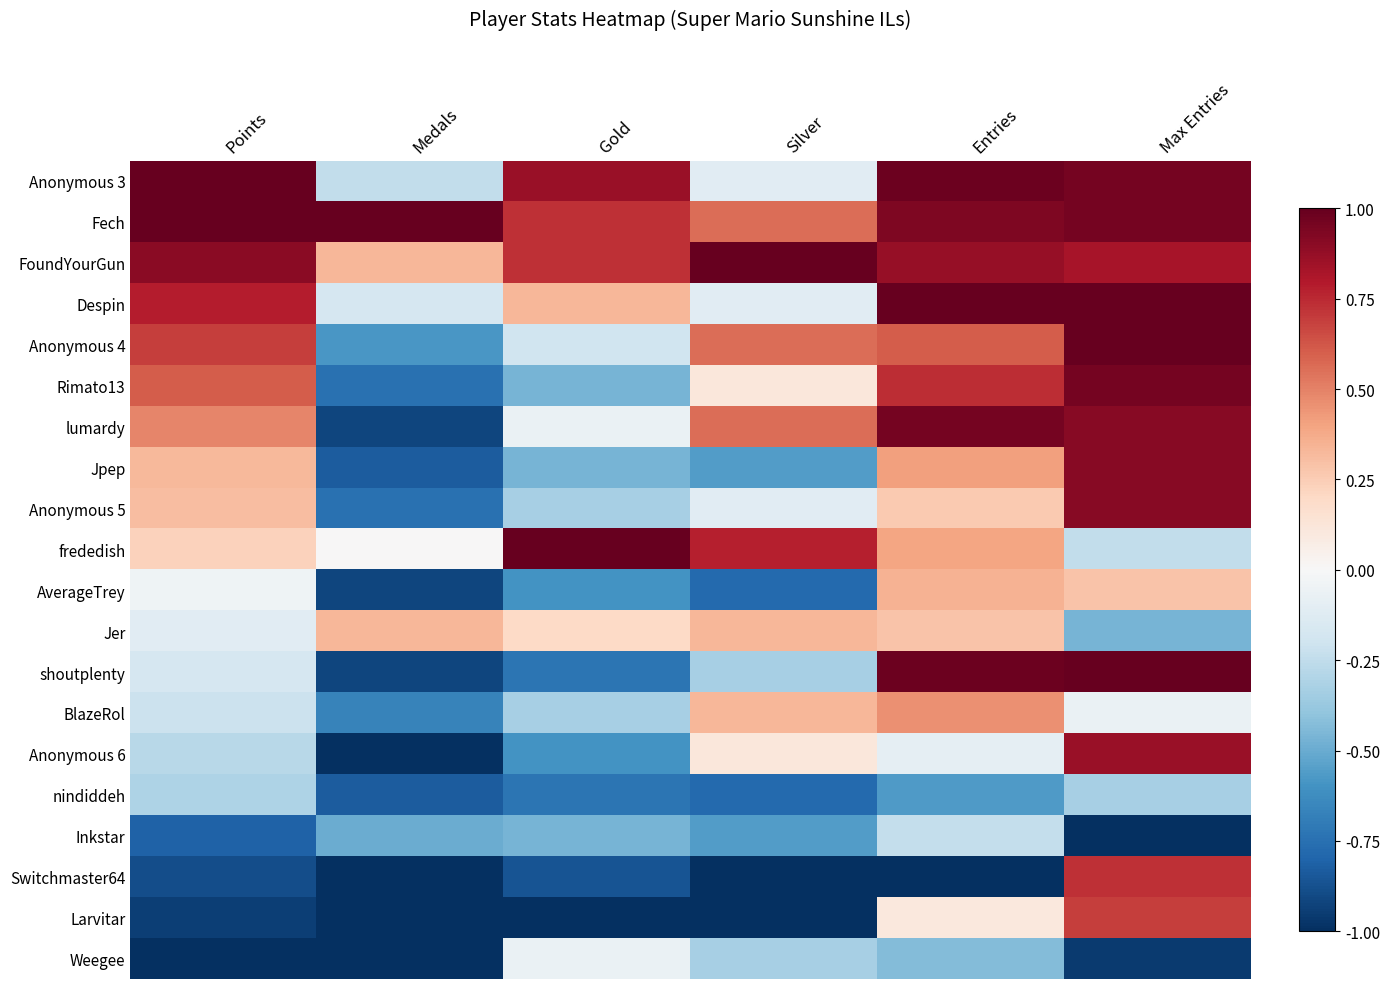

At which category is the sum across all series the highest?

Max Entries